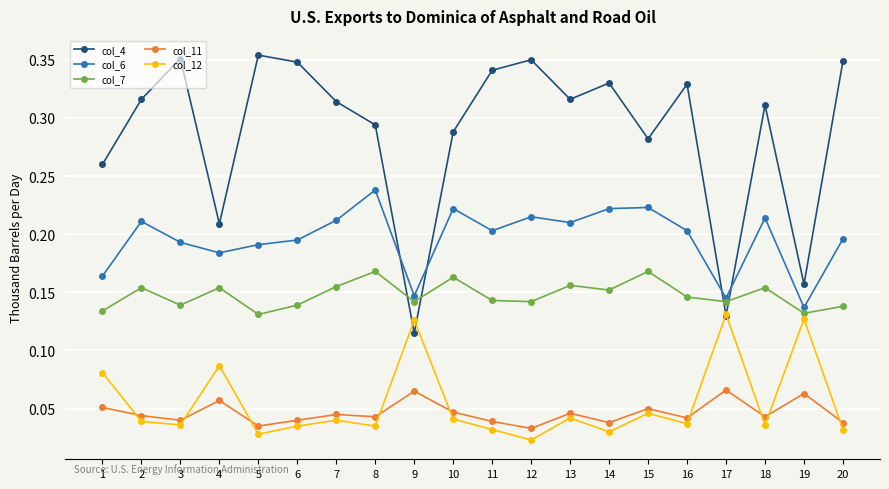

True or false: col_7 has more than 1 interior local peaks.

True